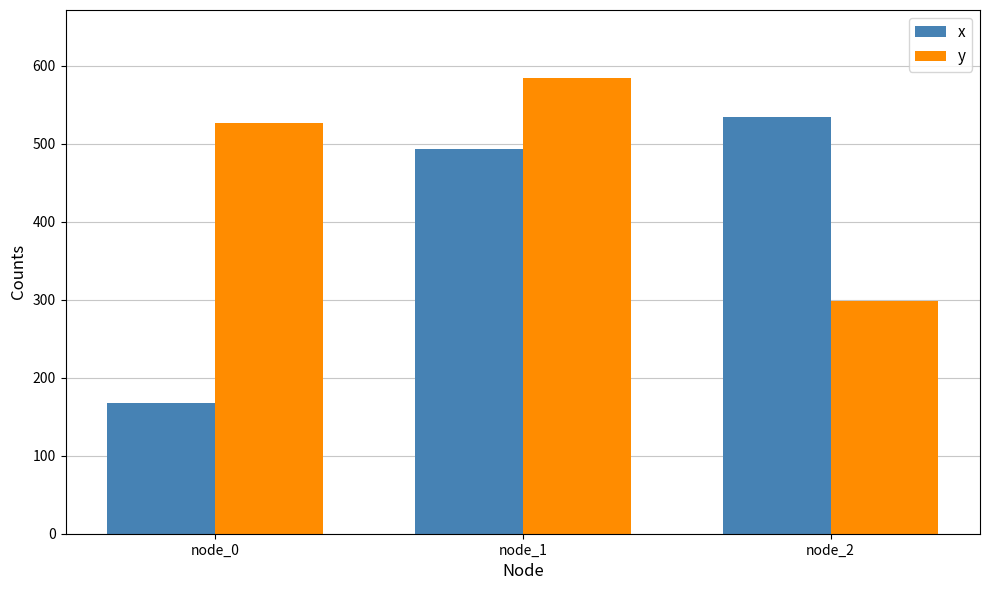

Reading left to right, extract all data points from this chart.

x: node_0=168	node_1=493	node_2=534
y: node_0=527	node_1=584	node_2=299